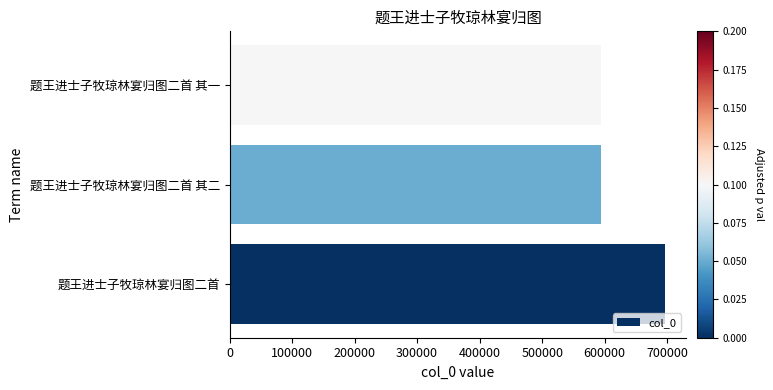

What is the difference between the maximum and minimum values?

102134